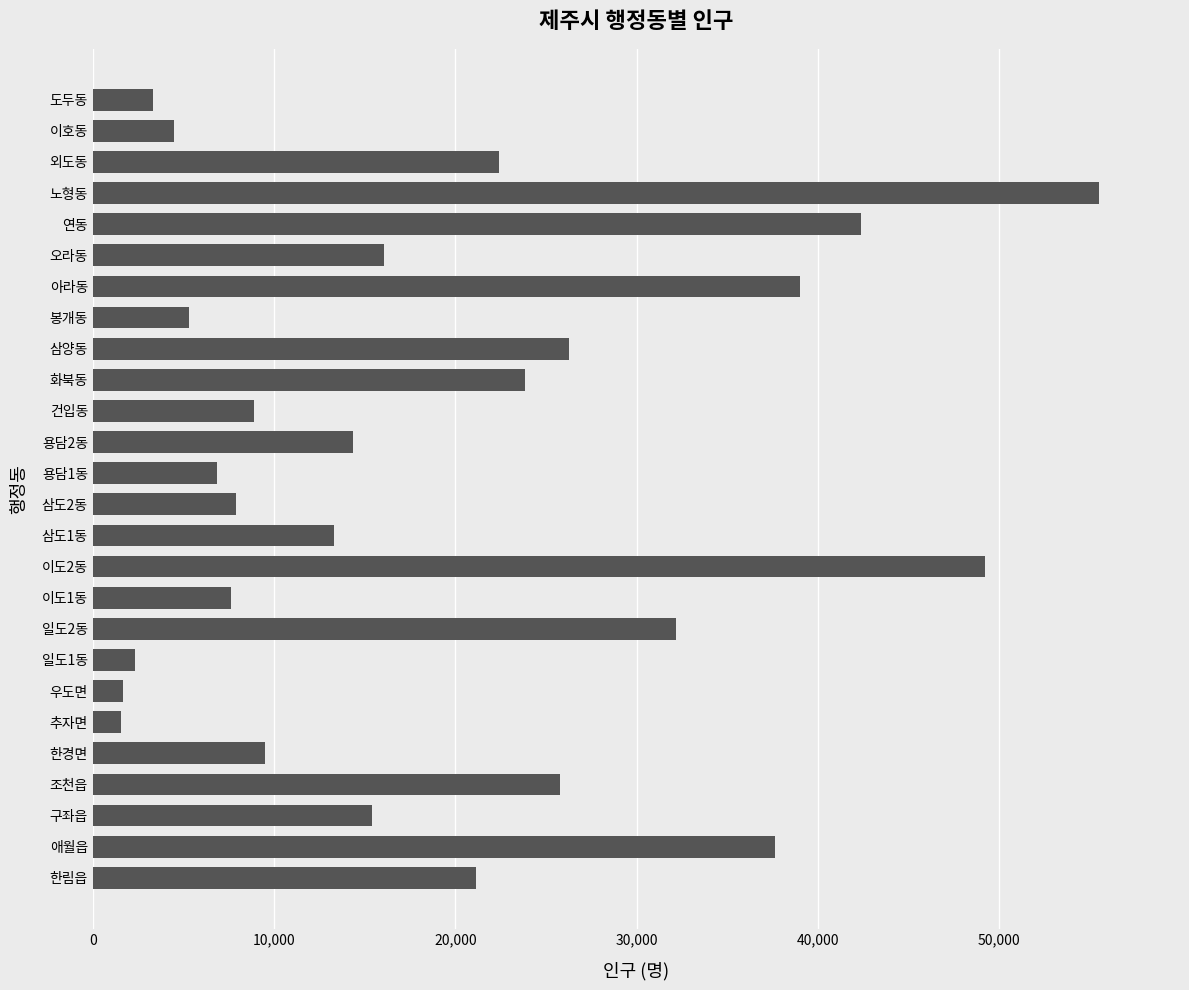

How many data points are less than 15401?

13